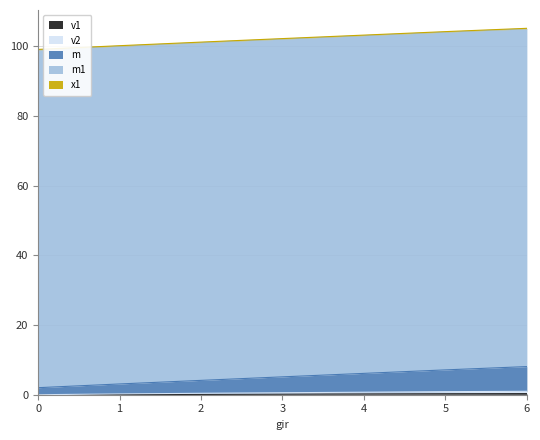

Rank the categories by m value from lowest to highest.

0, 1, 2, 3, 4, 5, 6